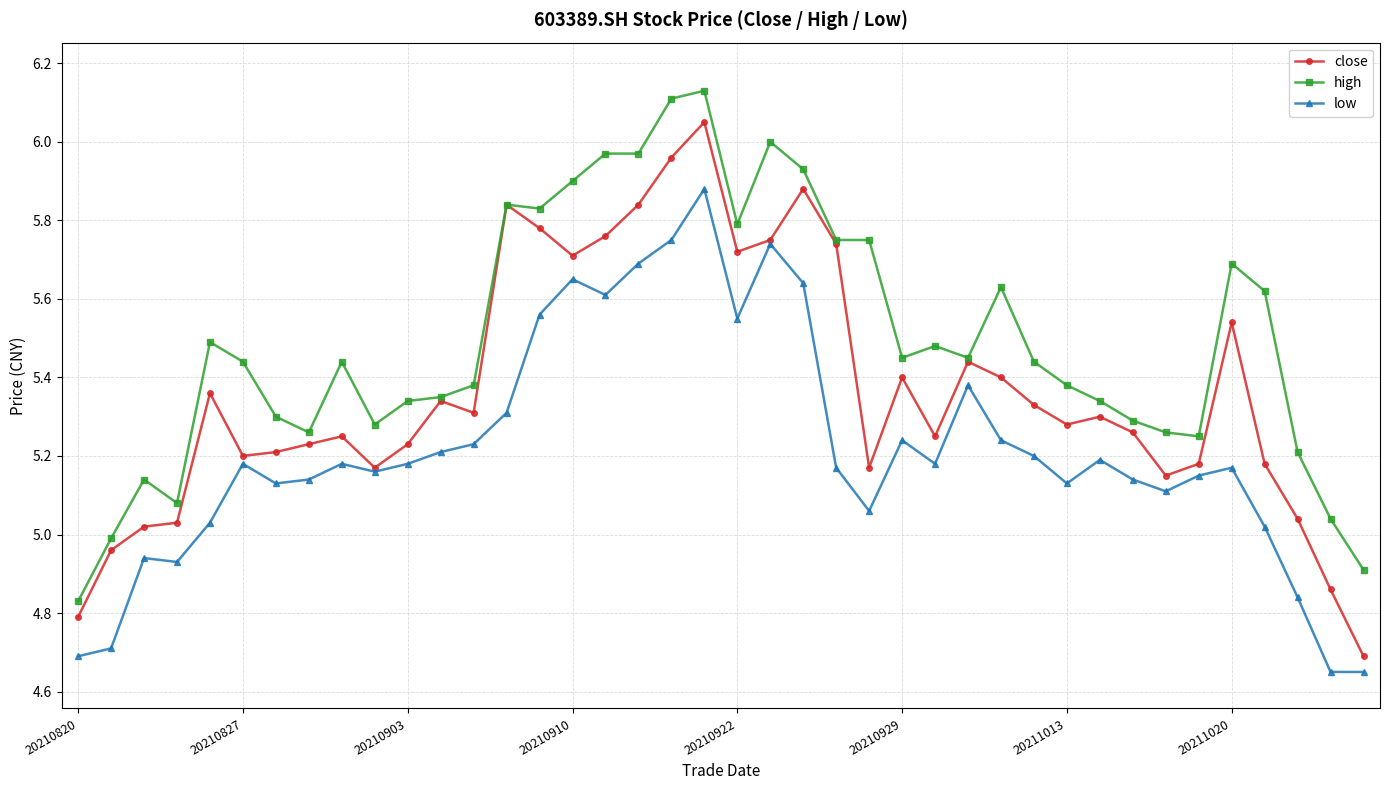

True or false: high and low intersect in this chart.

False